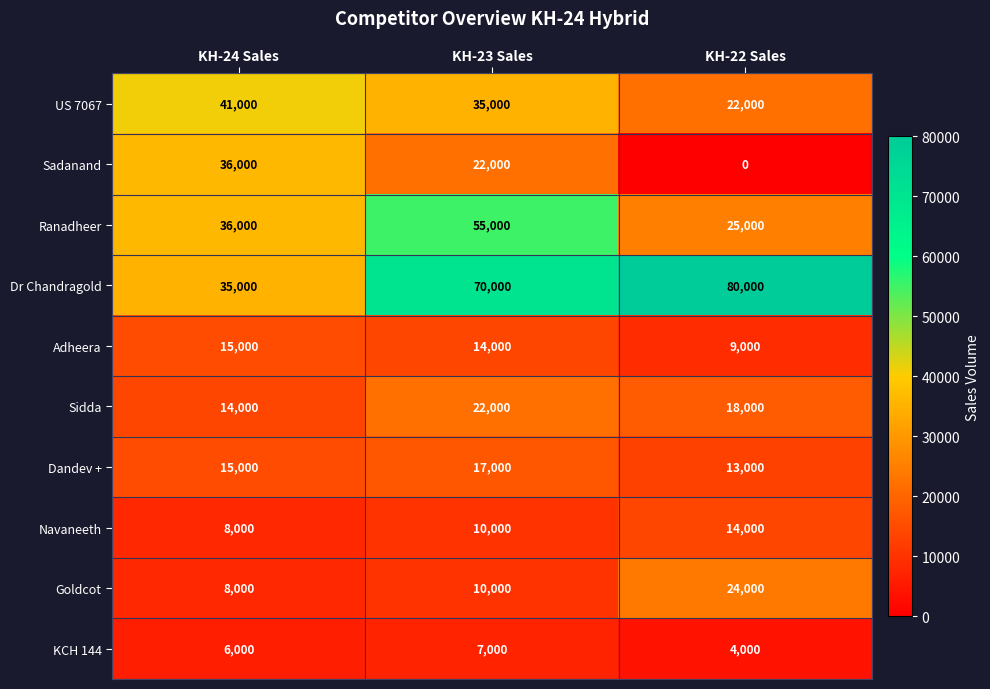

What is the total value across all series at KH-22 Sales?

209000